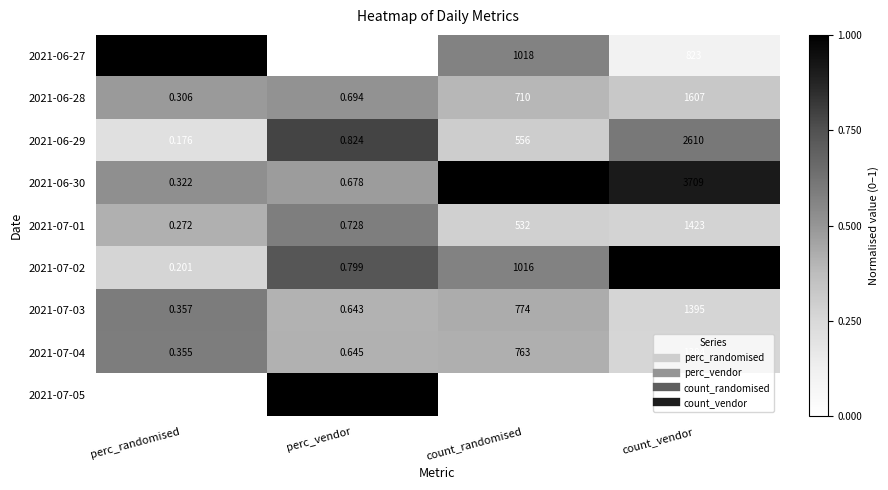

At which category is the sum across all series the highest?

count_vendor